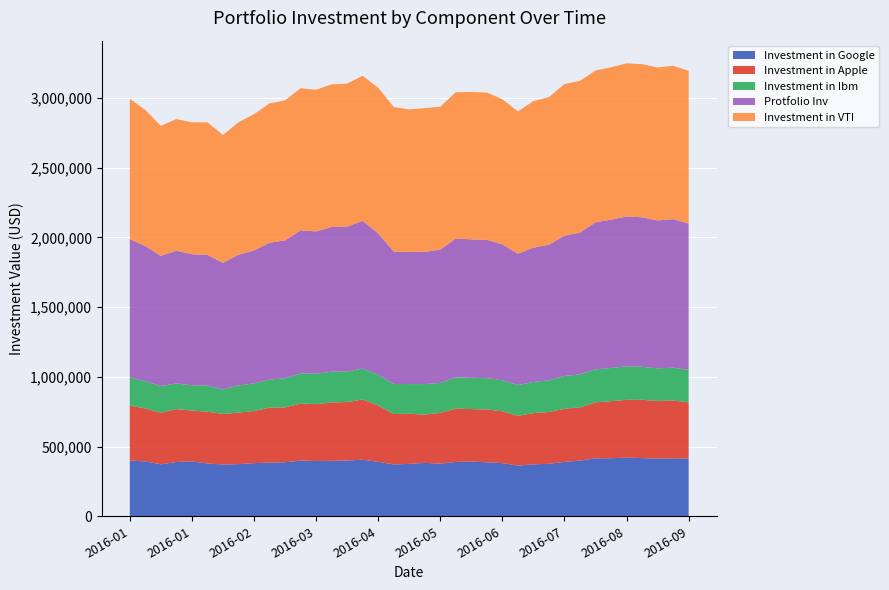

Reading left to right, list all the values displayed in this chart.

Investment in Google: 399734.0	393520.1	372452.0	389296.8	393563.2	378682.1	371359.9	373926.2	381216.0	384664.6	387360.0	399120.7	396393.0	397366.8	400255.8	405641.2	390749.4	371596.6	375728.4	383018.3	377471.6	389517.4	392347.3	387074.8	381253.7	363241.5	372403.6	376331.0	390442.7	399120.7	415718.0	416293.7	420447.0	416950.0	413722.0	415879.4	414313.8
Investment in Apple: 394663.7	379048.0	370009.2	379355.6	364586.0	371240.0	362278.3	369240.0	373855.5	393740.6	393240.6	409010.2	407702.5	418395.1	418895.1	431203.1	403894.7	361509.0	359124.4	346162.5	364009.1	382471.1	376124.8	378971.0	371624.7	357355.1	367278.4	371124.7	380471.0	381778.8	400740.8	408741.0	414548.8	418356.6	413125.7	414241.1	402471.6
Investment in Ibm: 199467.6	195907.8	191244.7	183389.6	181344.9	187140.6	175431.5	194701.6	197864.2	202321.3	208484.8	216825.4	217340.2	221400.2	219267.3	222179.8	219826.2	215486.8	213089.1	218870.1	214339.4	224106.9	224180.4	224754.1	222062.2	220605.9	223268.4	226534.0	235212.9	236507.4	237360.6	238302.0	240052.5	236595.6	233712.5	235183.5	232462.1
Protfolio Inv: 993865.3	968475.8	933705.9	952042.0	939494.1	937062.7	909069.7	937867.7	952935.7	980726.6	989085.4	1024956.3	1021435.8	1037162.1	1038418.2	1059024.1	1014470.4	948592.4	947941.9	948050.9	955820.1	996095.4	992652.4	990799.9	974940.6	941202.4	962950.4	973989.7	1006126.7	1017406.8	1053819.4	1063336.6	1075048.3	1071902.2	1060560.2	1065304.0	1049247.5
Investment in VTI: 1005694.3	976576.4	931870.2	944419.3	945595.8	950399.8	916379.9	949517.4	977164.7	998929.6	1003635.5	1019125.8	1015498.3	1022557.2	1025204.3	1040400.5	1044224.1	1037263.2	1020988.6	1030204.3	1024910.2	1048733.9	1056675.1	1056675.1	1040400.5	1020792.5	1050596.7	1057949.7	1087165.6	1087263.6	1089126.3	1092361.7	1097753.9	1098048.0	1096773.5	1099910.8	1095302.9